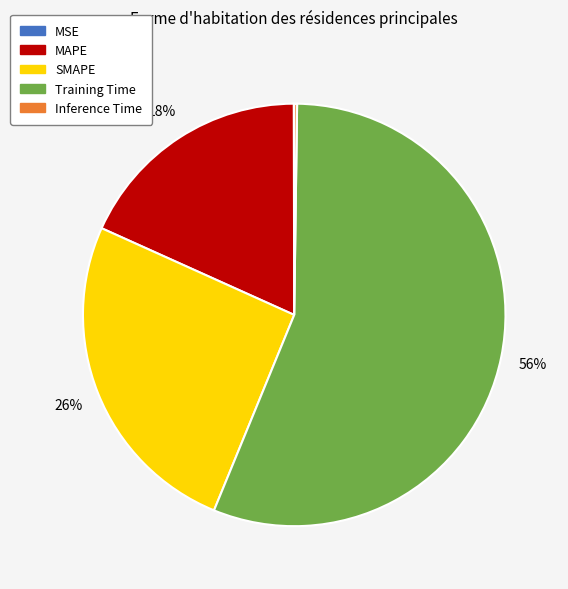

True or false: SMAPE accounts for 26% of the total.

True